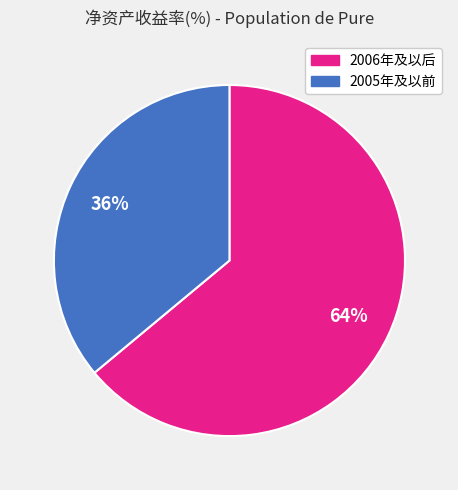

To the nearest percent, what is the difference between the largest and smallest slice percentages?

28%